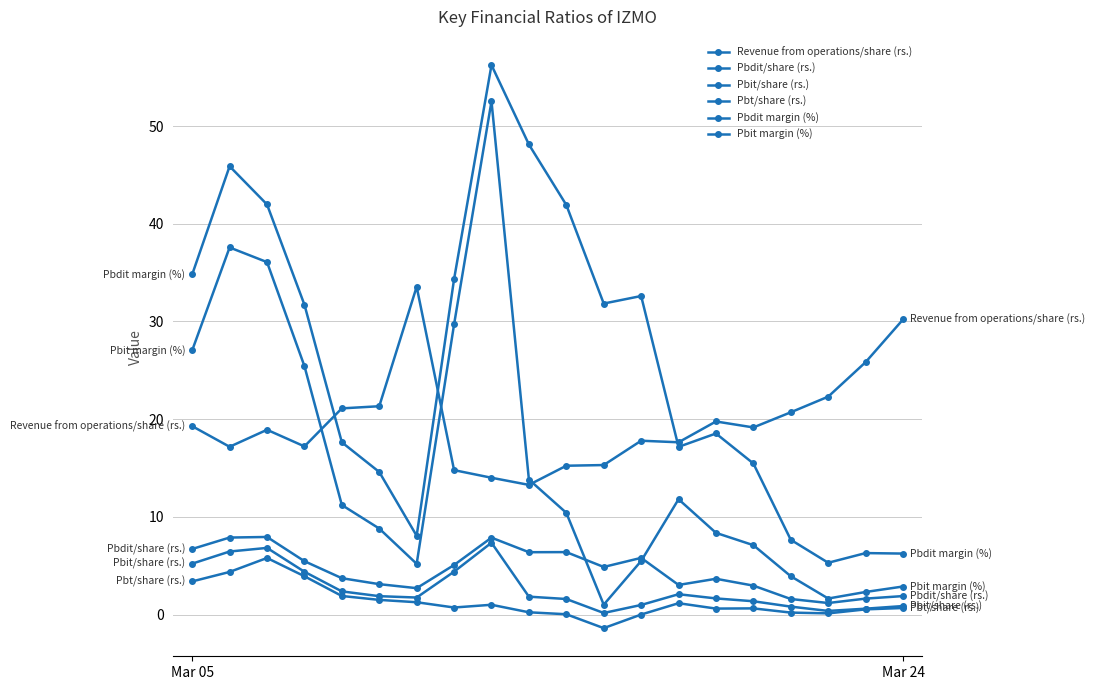

True or false: Pbt/share (rs.) and Pbit margin (%) cross at least once.

False